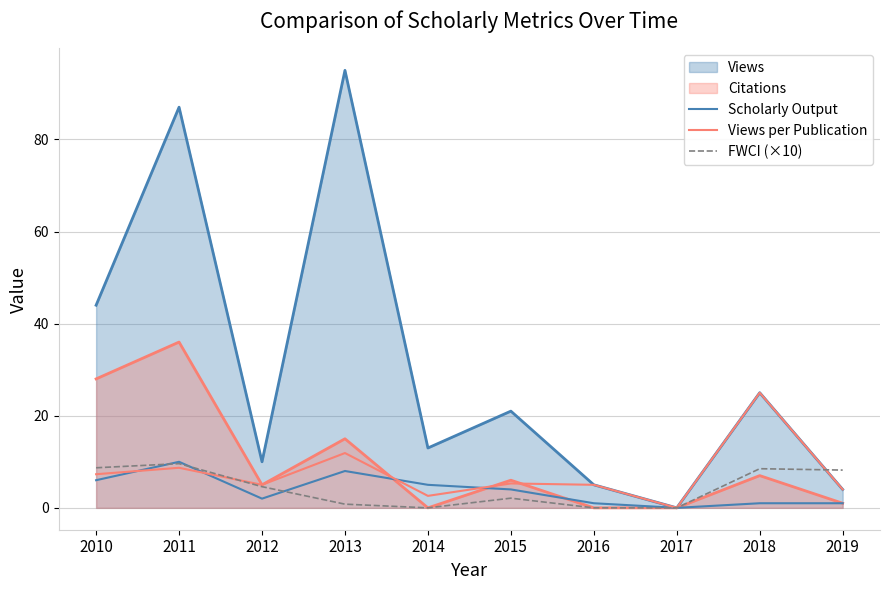

The Scholarly Output series shows 12.2 at 2013. True or false?

False